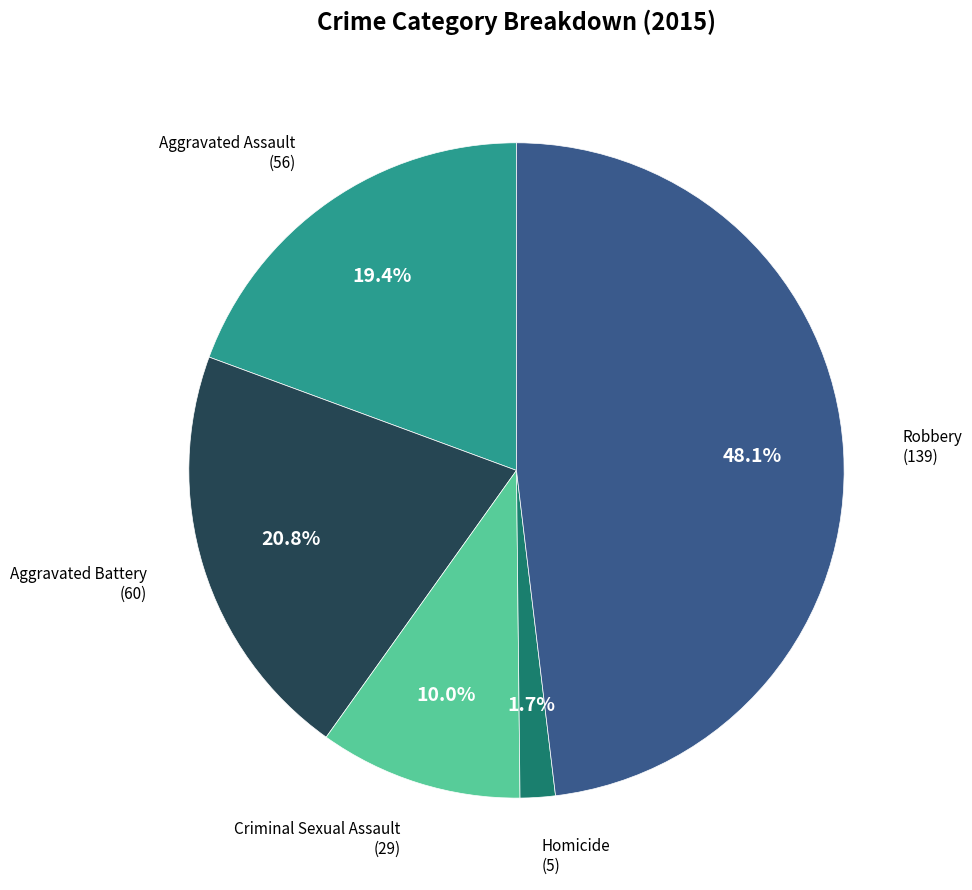

Which slice is the smallest?

Homicide